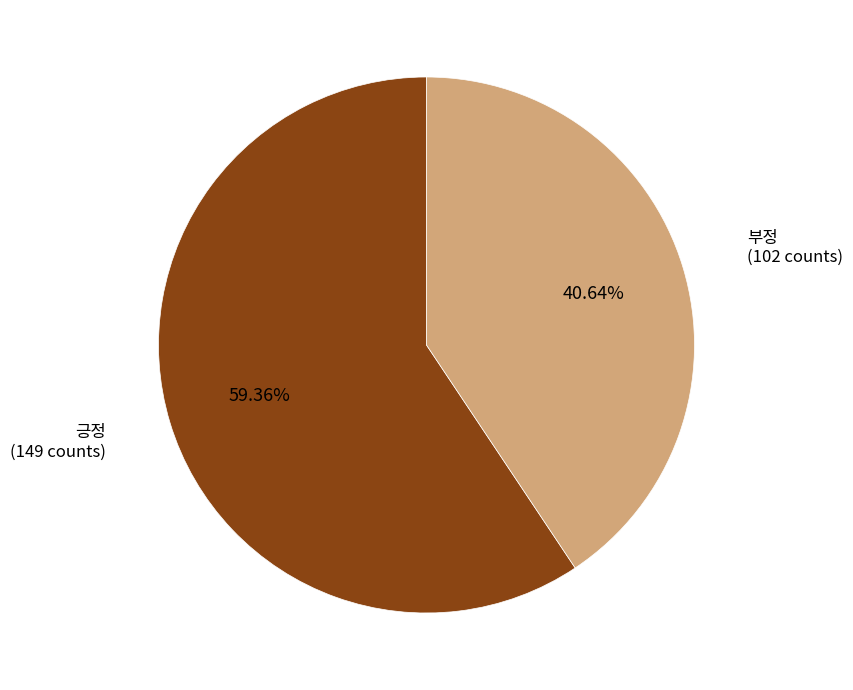

Approximately how many times larger is the value at 부정 compared to 긍정?

0.7